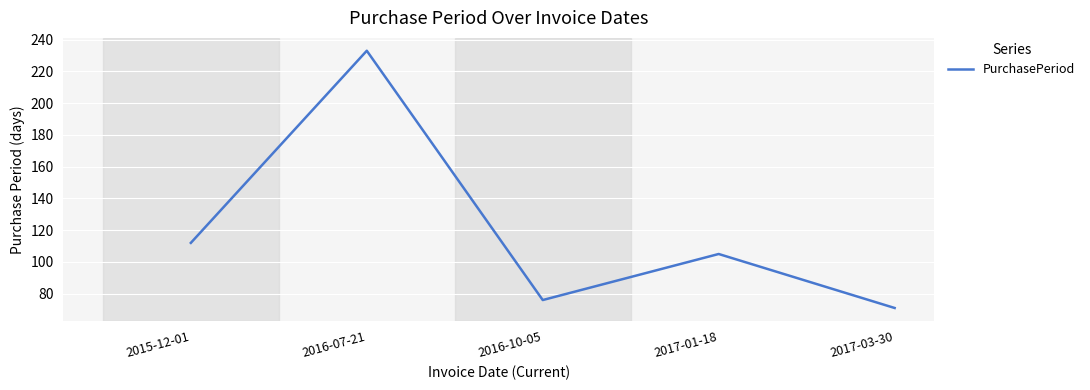

What is the sum of the values at 2016-07-21 and 2017-01-18?

338